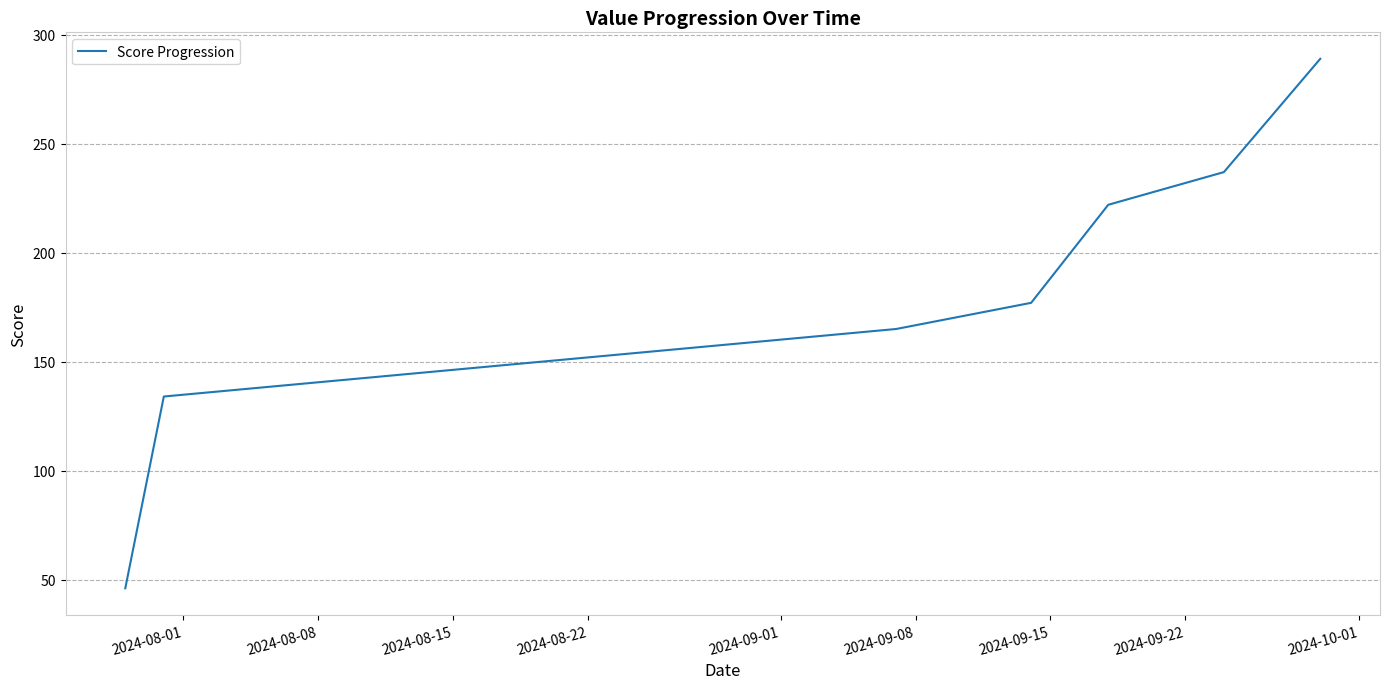

What is the average value?

181